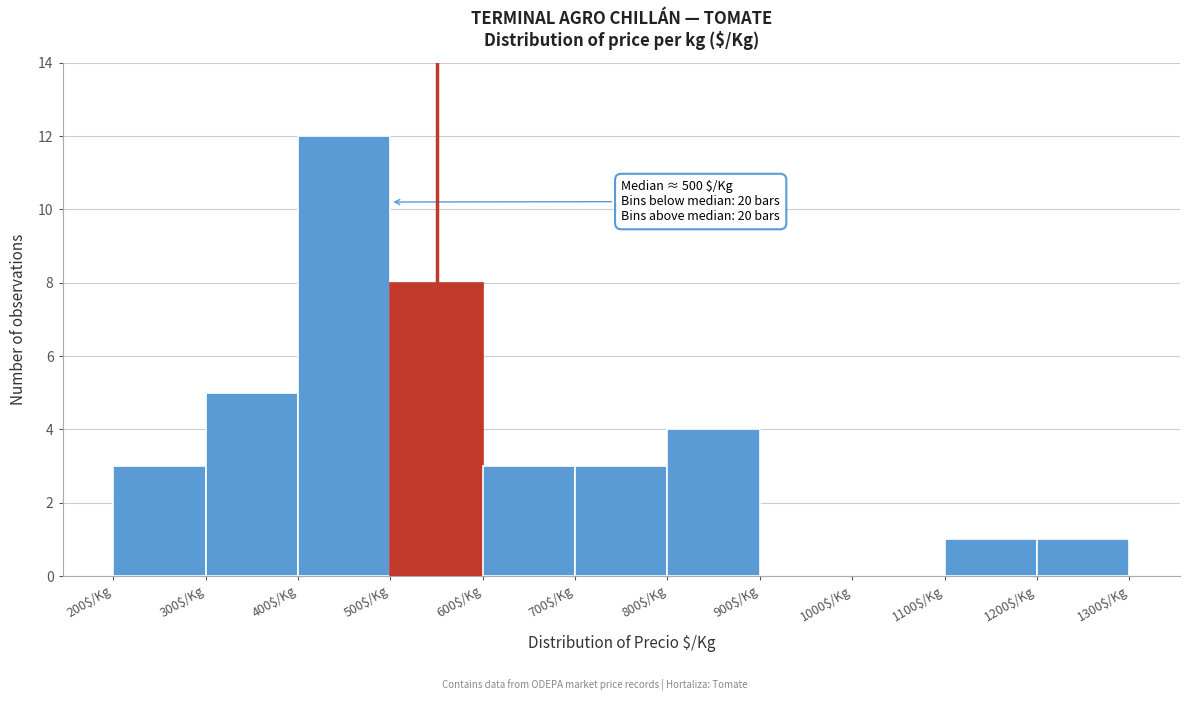

What is the sum of all values?

40